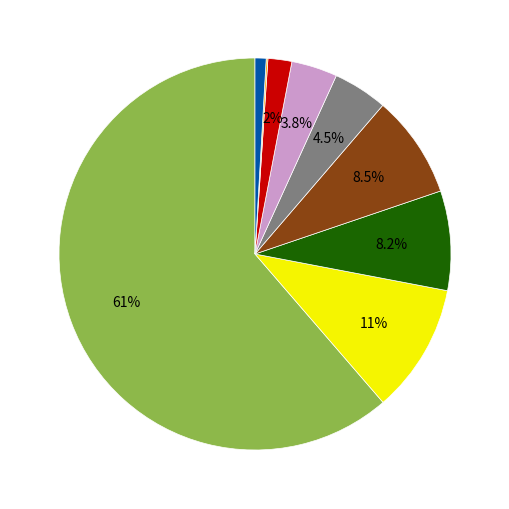

Is there a majority slice in this chart?

Yes